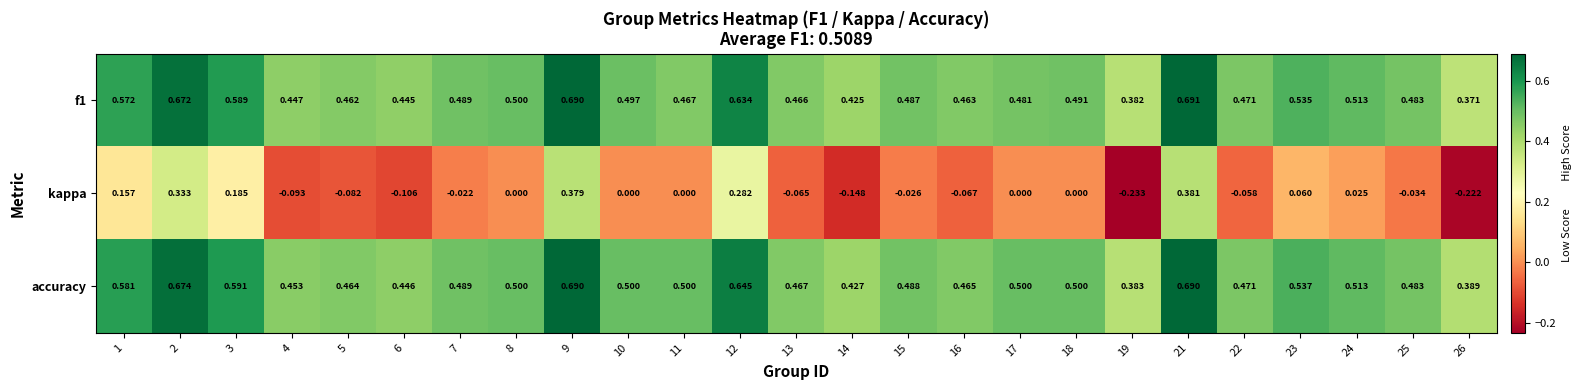

Which series has the widest spread of values?

kappa